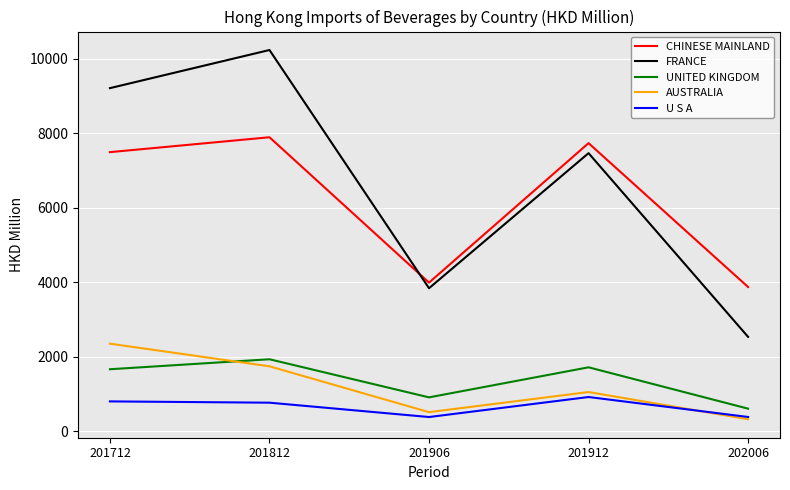

What is the maximum value for AUSTRALIA?

2349.5